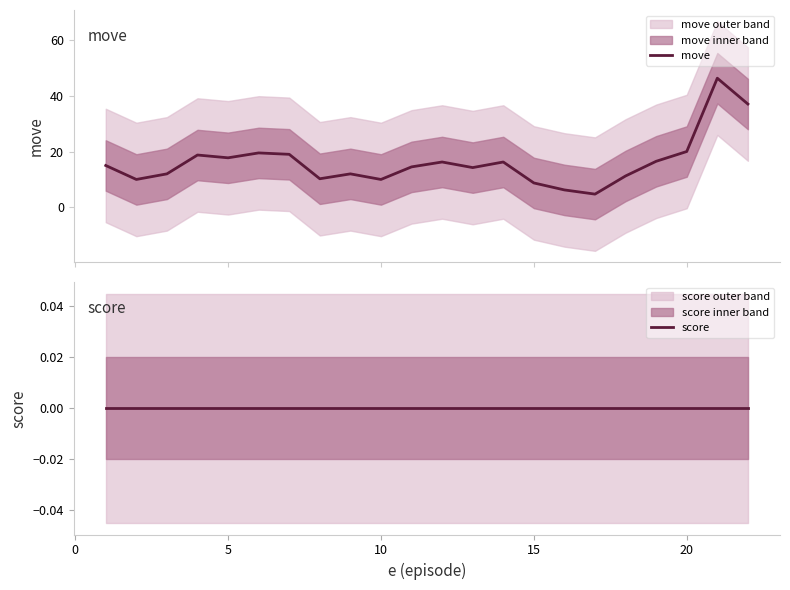

What is the sum of all move values?

356.2